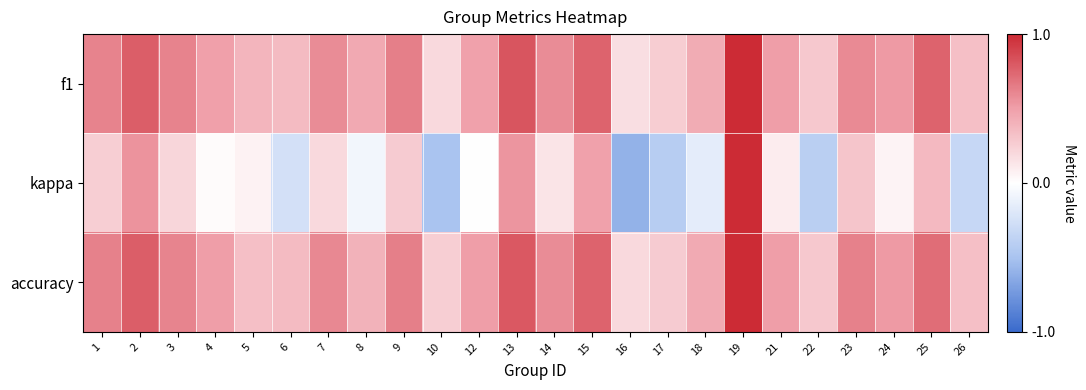

Which series has the largest total across all categories?

accuracy